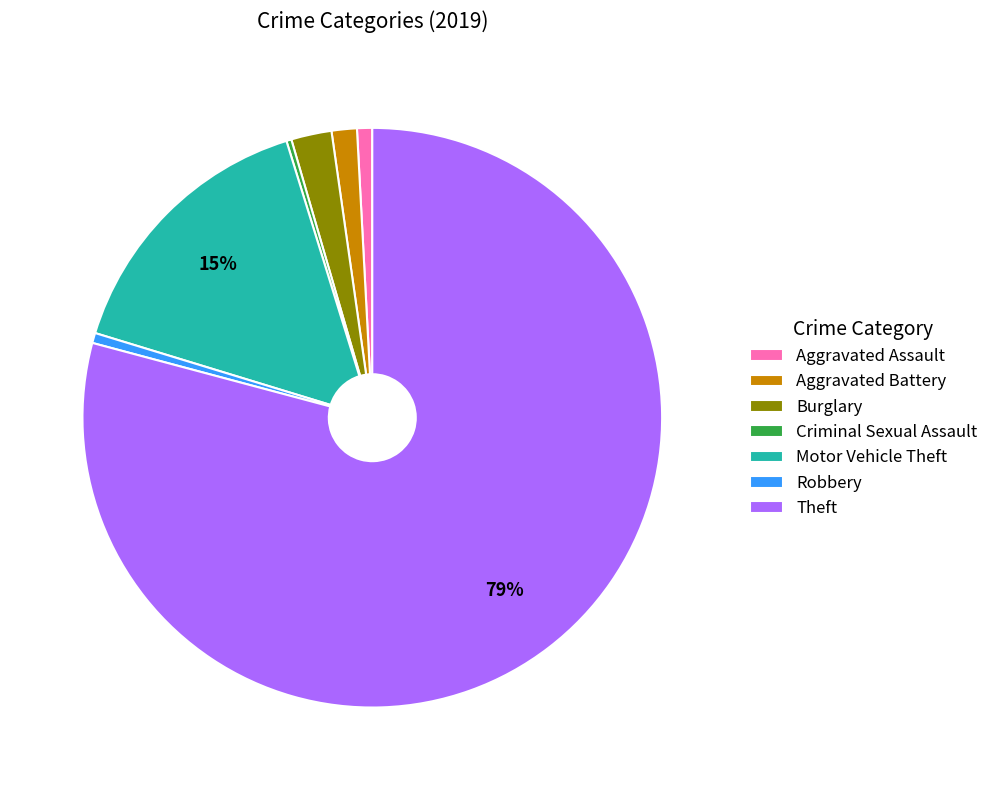

To the nearest percent, what is the average slice percentage?

14%